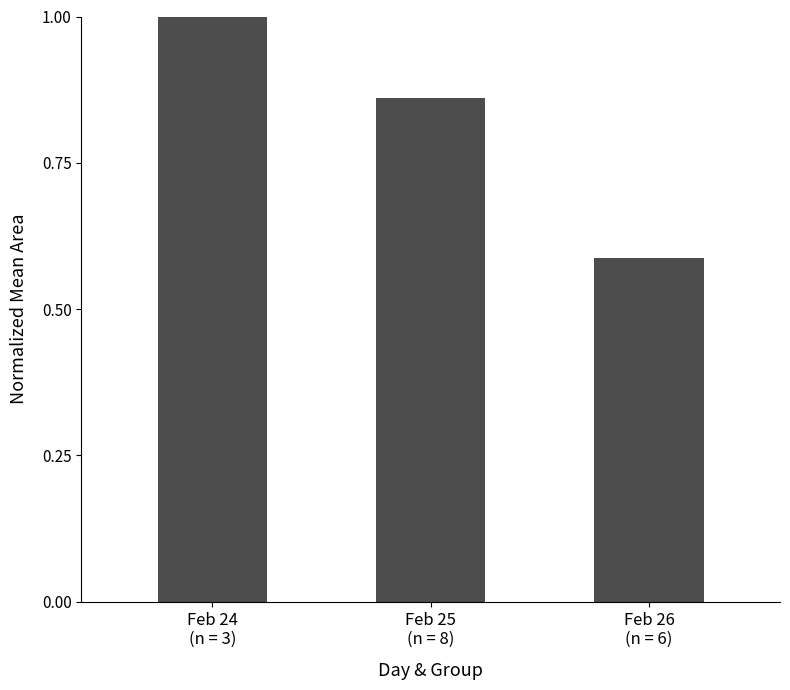

What is the label of the 2nd bar from the left?

Feb 25
(n = 8)